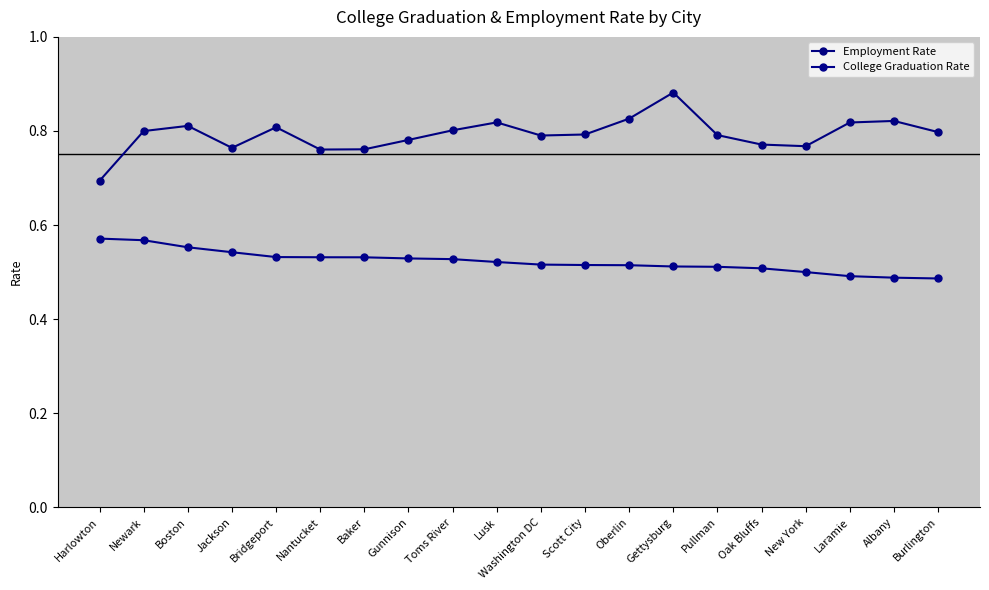

What is the difference between the second highest and second lowest values in the College Graduation Rate series?

0.1